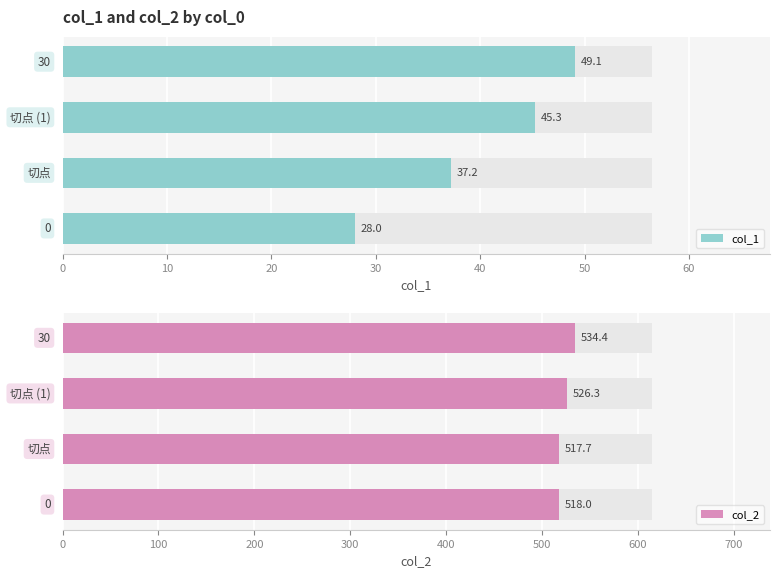

What is the sum of the col_1 values at 30 and 0?

77.1